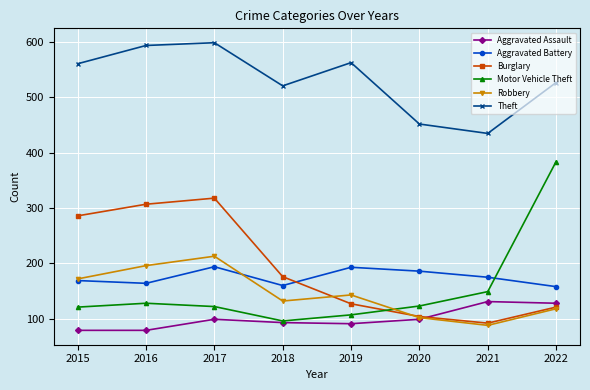

Which series has the largest total across all categories?

Theft